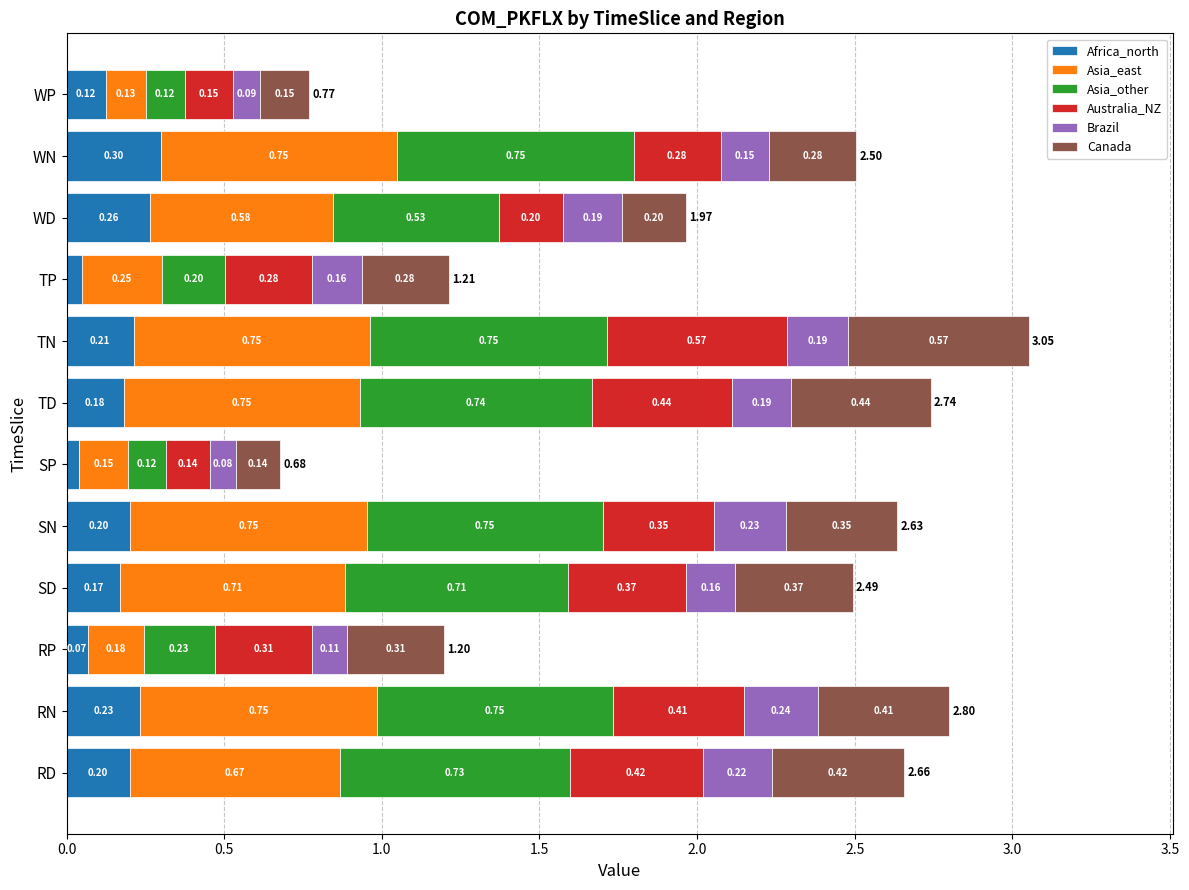

What is the total value across all series at WD?

2.0